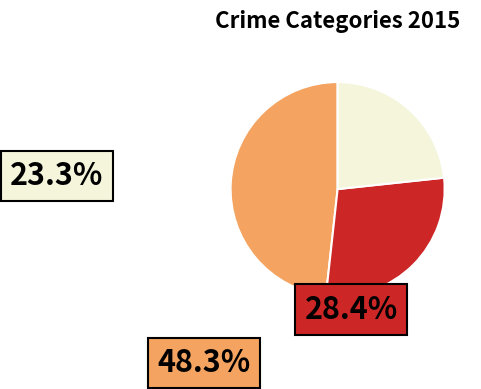

Does any single category account for the majority?

No